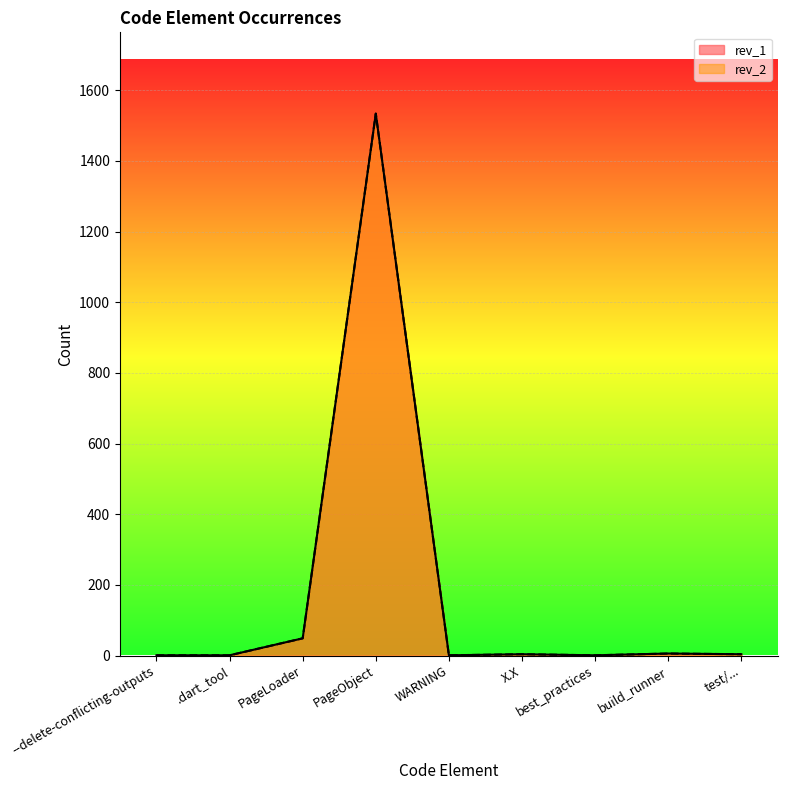

True or false: rev_2 and rev_1 intersect in this chart.

False